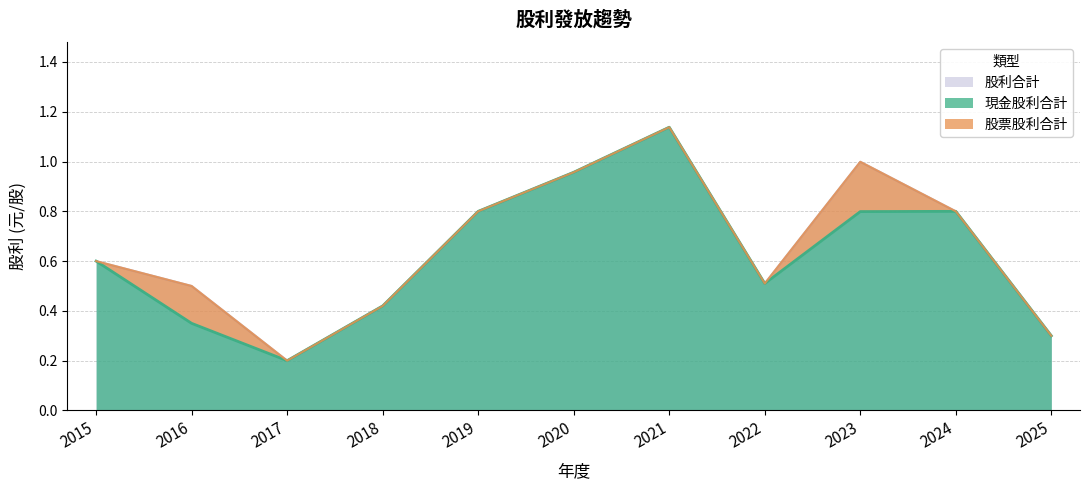

True or false: 股利合計 and 現金股利合計 cross at least once.

False